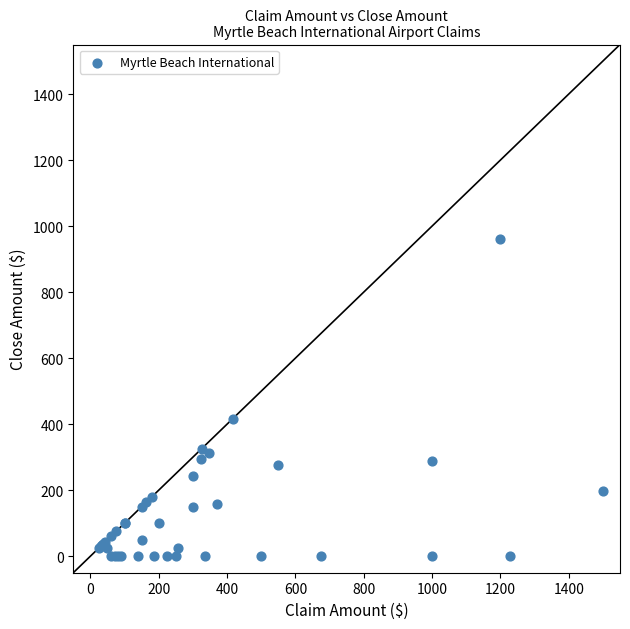

What Y value in the scatter plot is closest to 480?

417.0